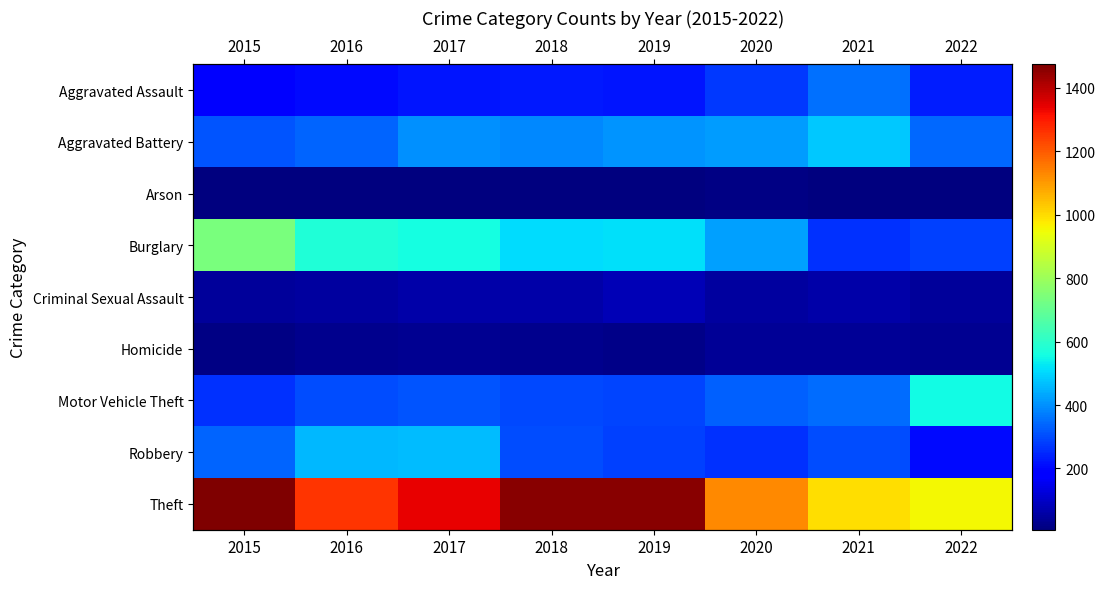

What is the sum of the Robbery values at 2018 and 2021?

601